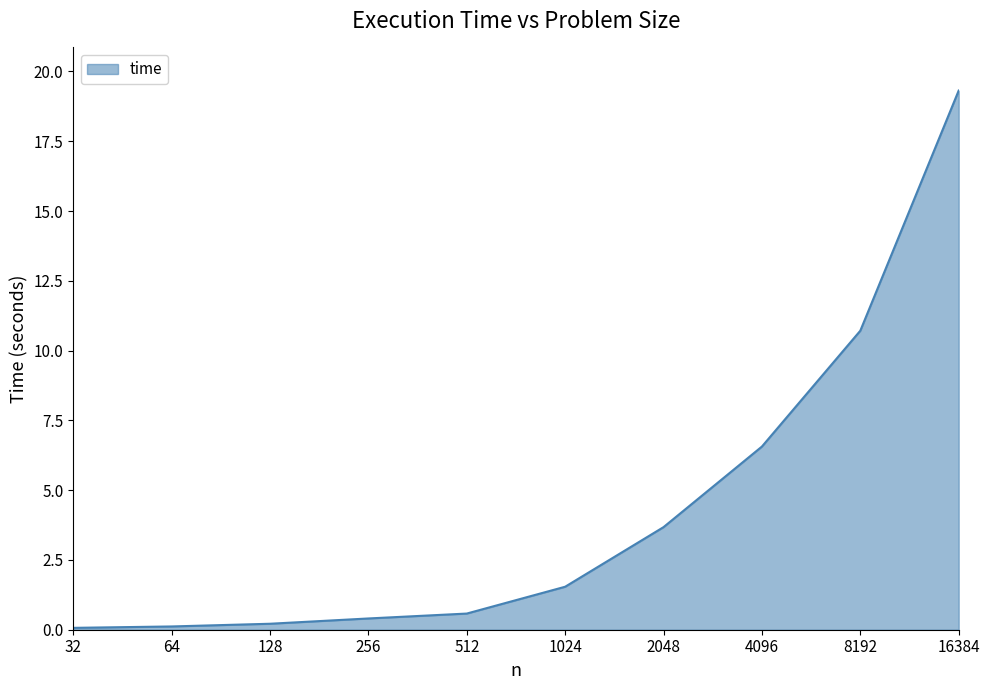

What is the maximum value shown in the chart?

19.3